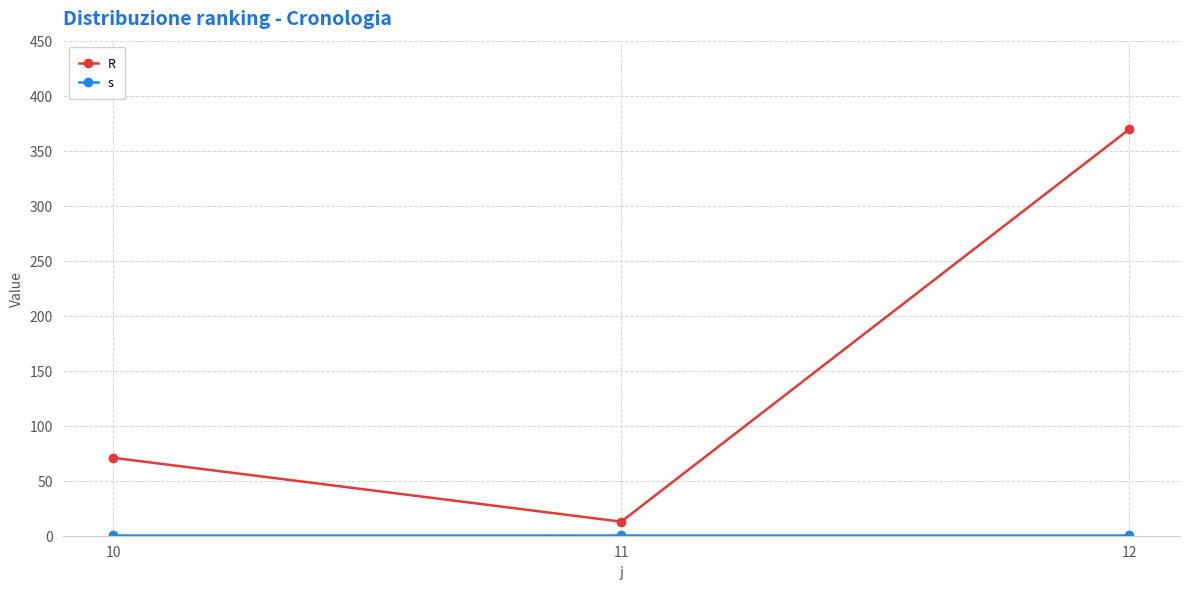

What is the smallest value displayed?

1.0